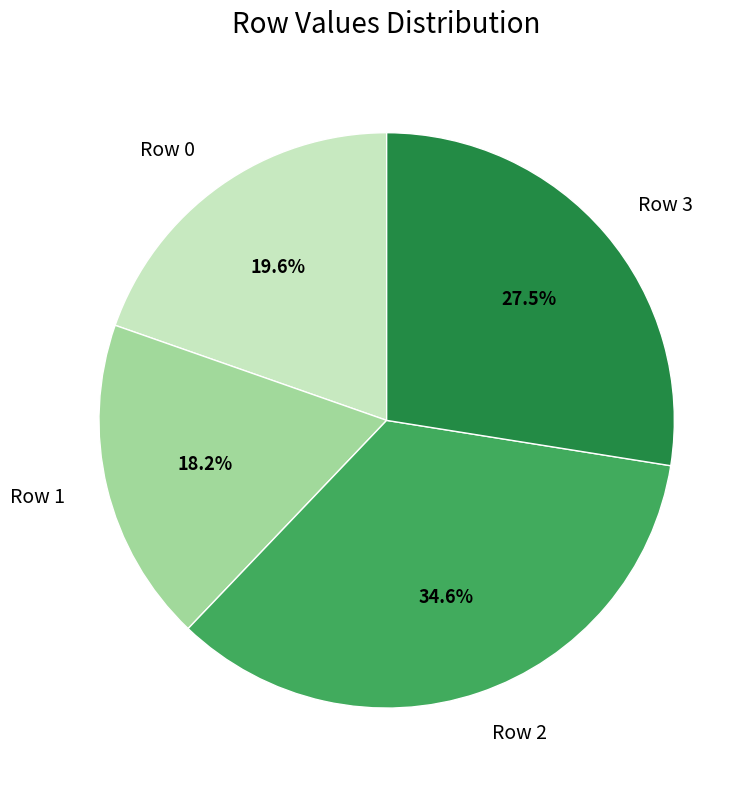

Rank the categories by value from lowest to highest.

Row 1, Row 0, Row 3, Row 2